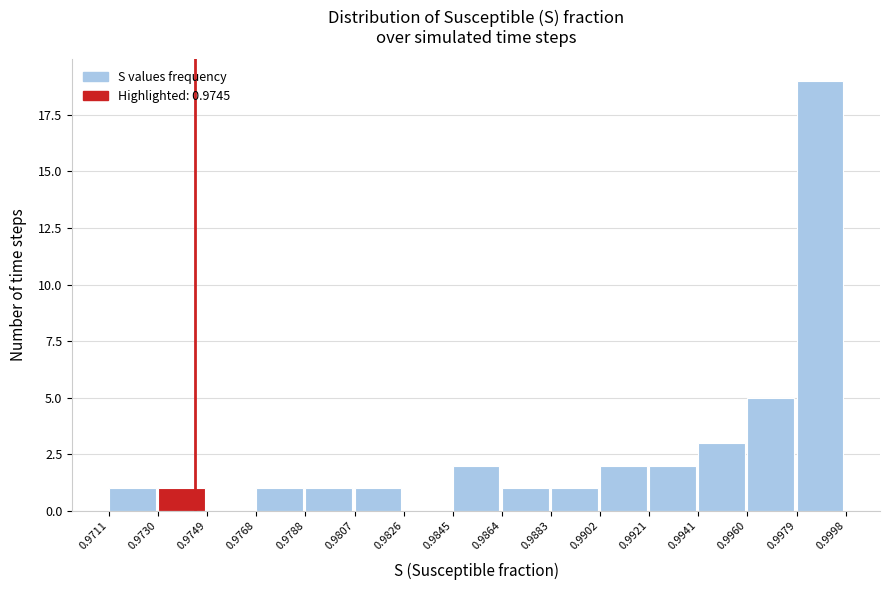

Over which range of the x-axis is the bar tallest?

0.9979 to 0.9998